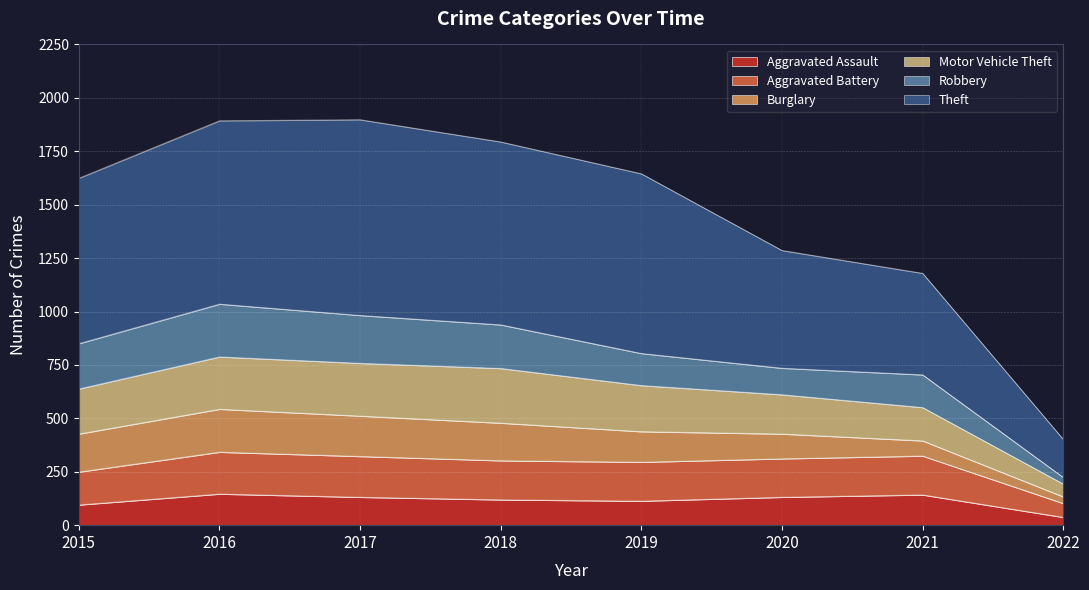

What is the smallest value displayed?

37